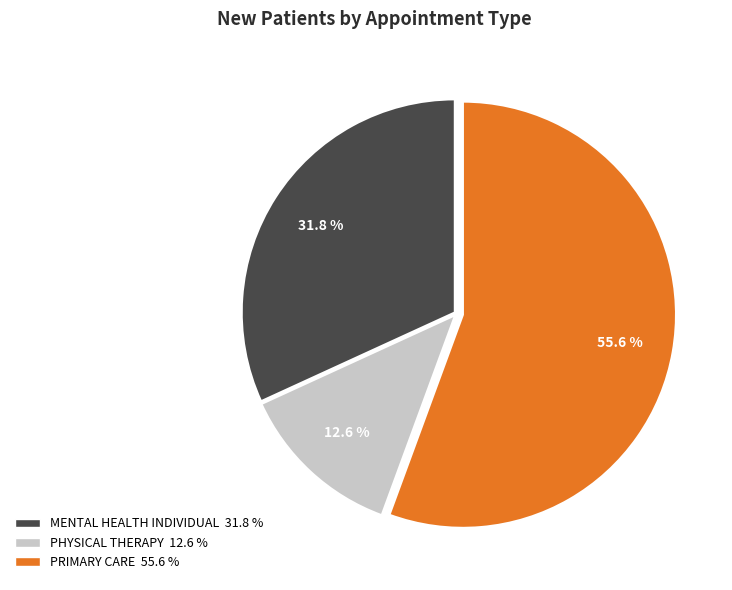

Is there a majority slice in this chart?

Yes